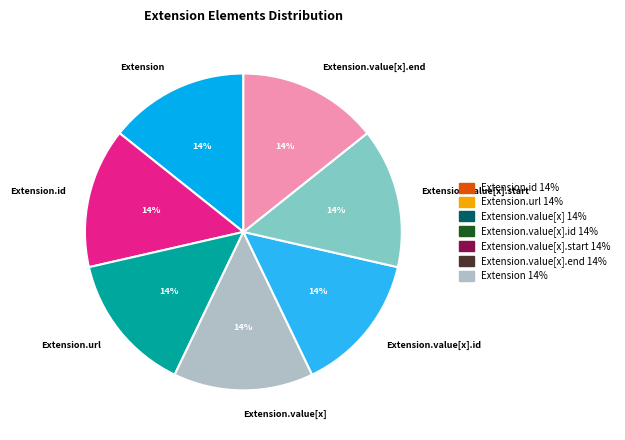

Count the number of slices in the pie.

7